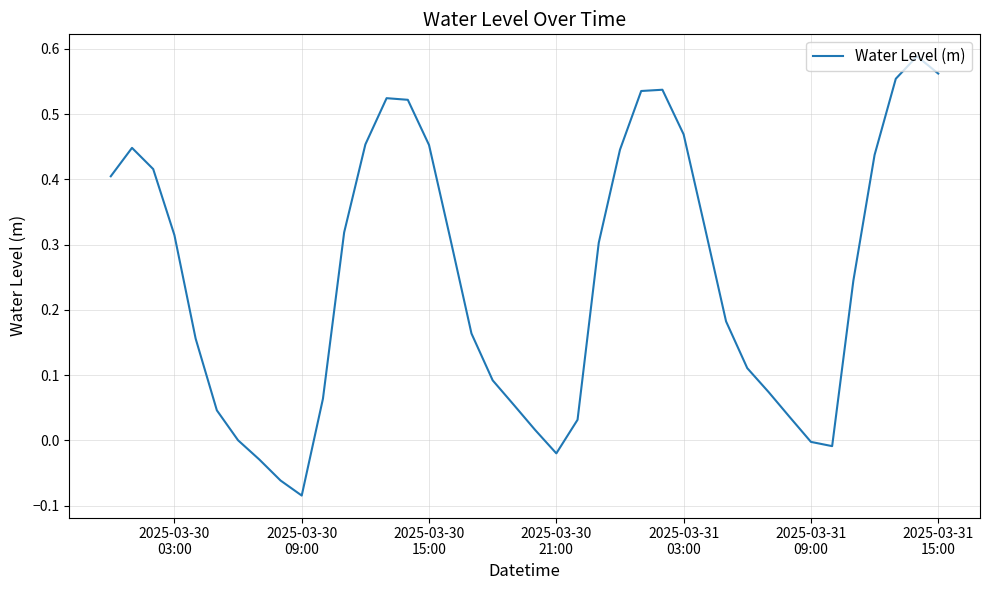

What is the difference between the maximum and minimum values?

0.7